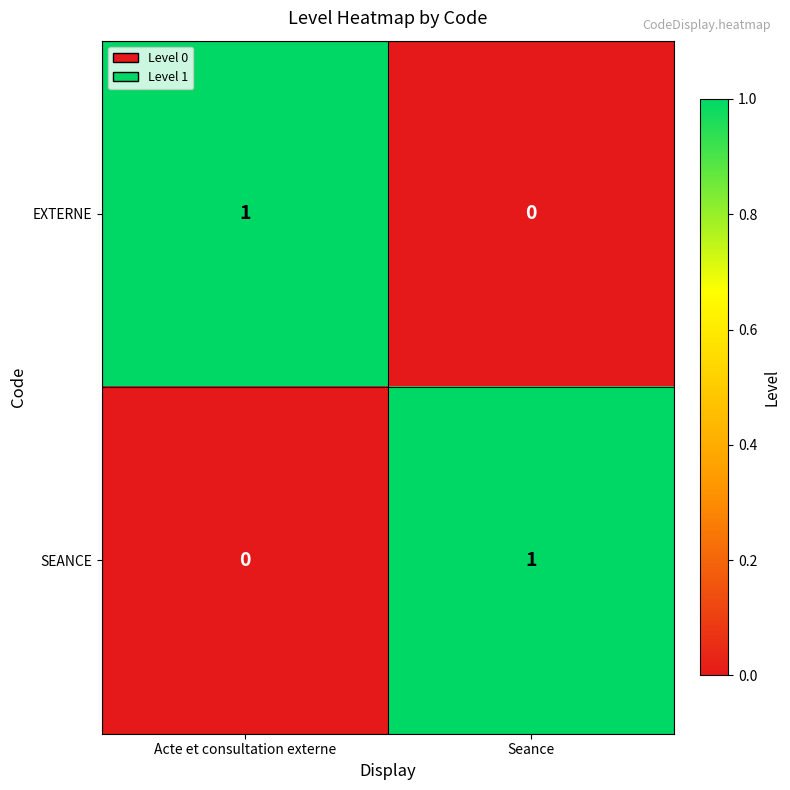

At which label is SEANCE closest to 0?

Acte et consultation externe